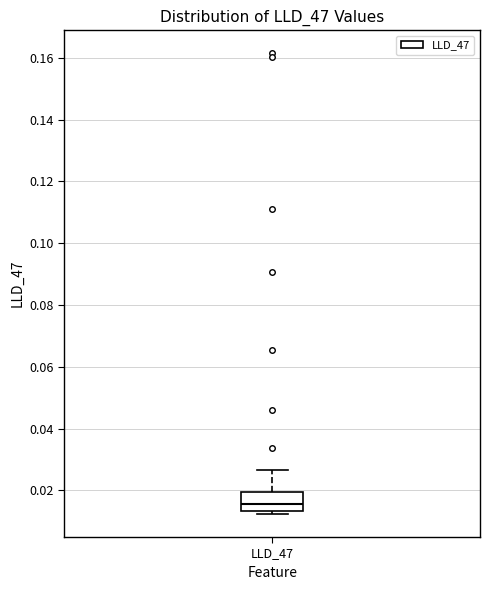

Where does the median line of the box for LLD_47 sit on the y-axis? The values are not printed on the chart, so give them approximately, as read against the axis.

0.016